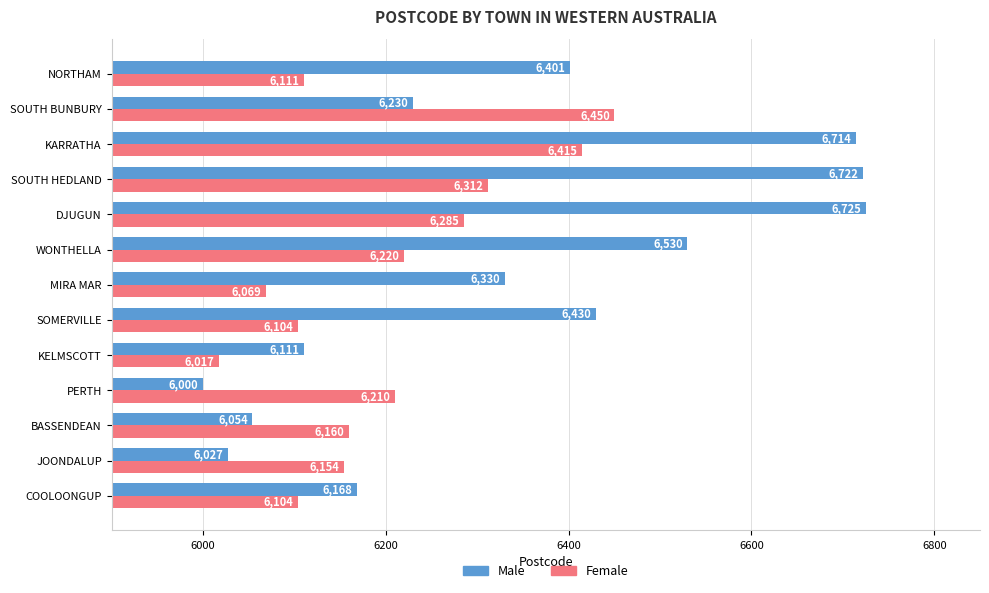

Is it true that Female equals 6450 at SOUTH BUNBURY?

True